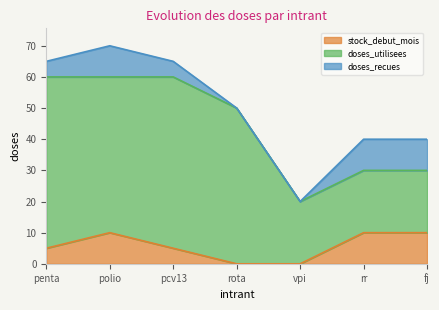

At rota, list the series in order from largest to smallest.

doses_recues, doses_utilisees, stock_debut_mois